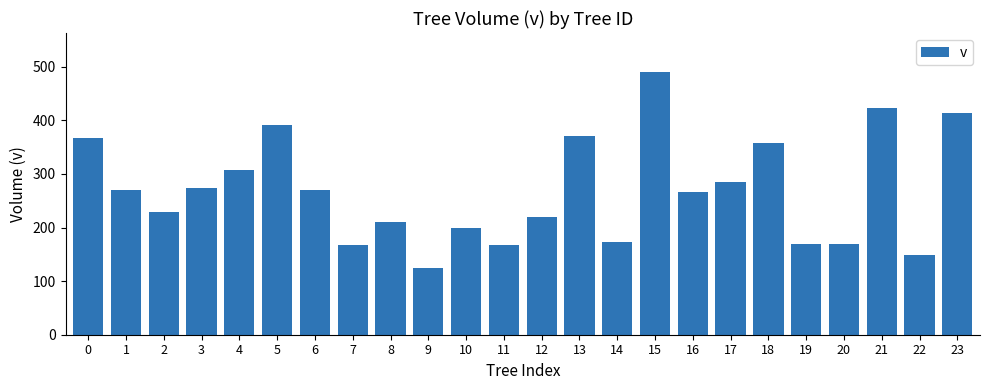

What is the difference between the maximum and second lowest values?

340.8